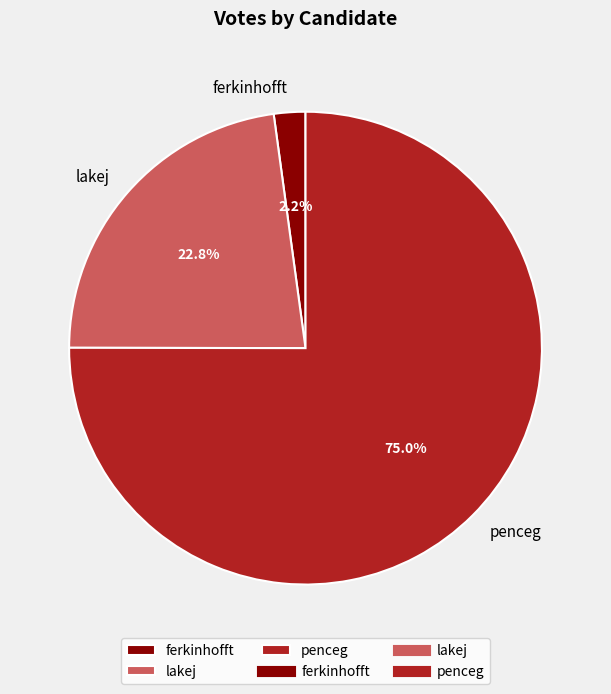

To the nearest percent, what percentage of the pie is penceg?

75%